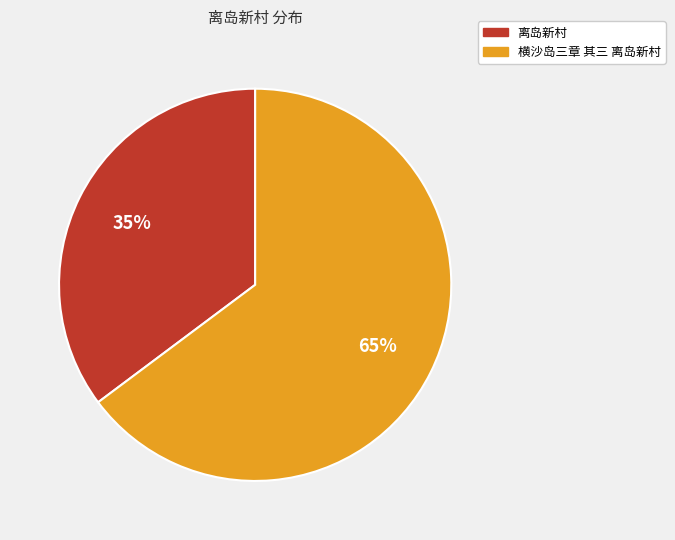

To the nearest percent, what is the difference between the largest and smallest slice percentages?

30%